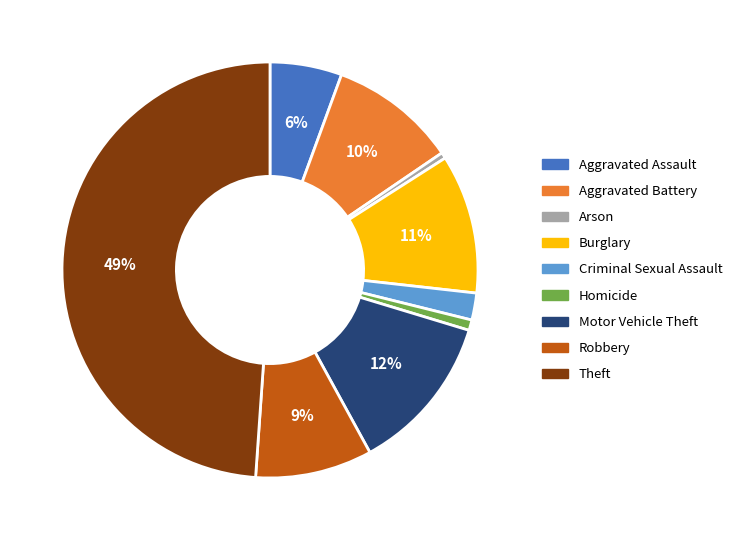

Is Aggravated Assault the majority of the pie?

No